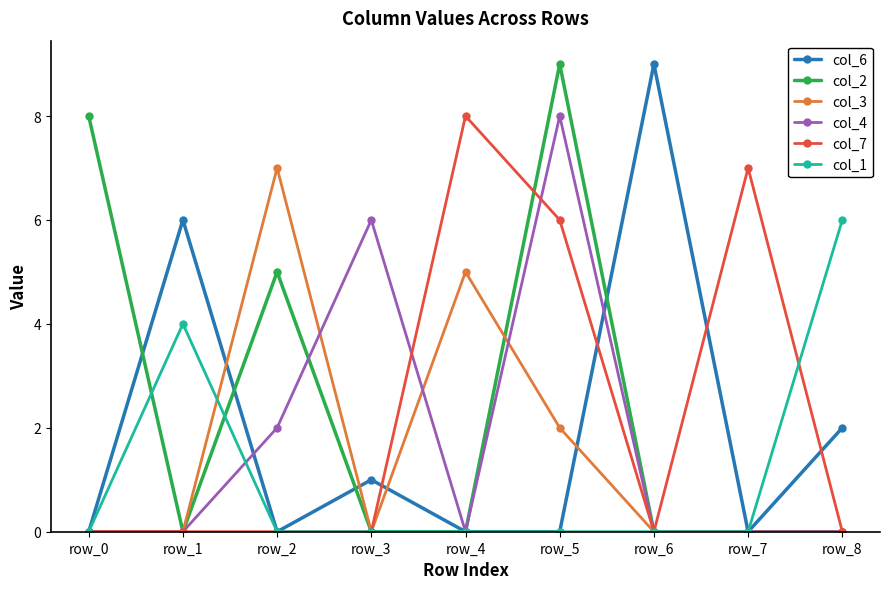

How many series are shown in this chart?

6